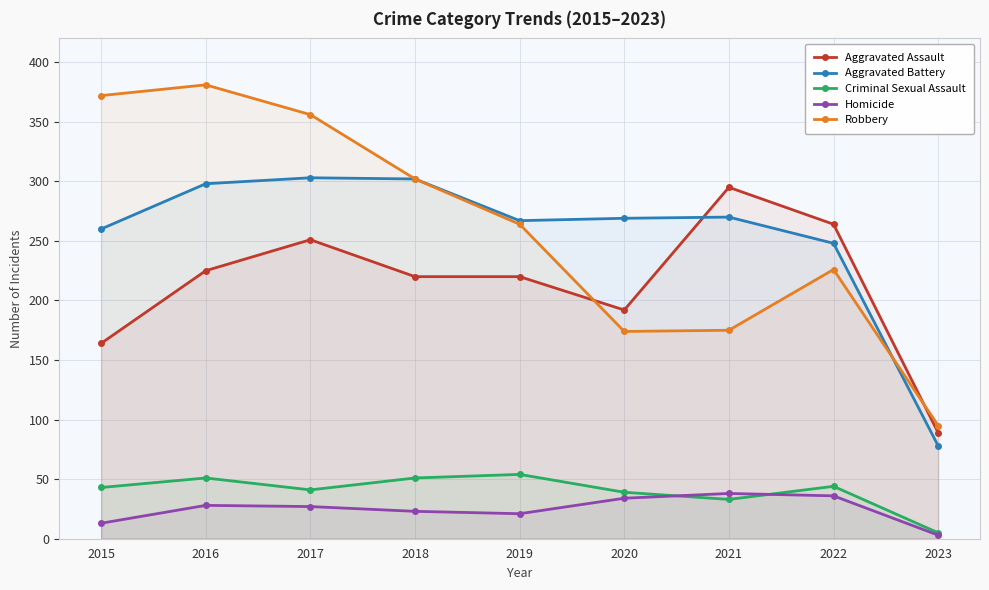

What is the sum of all Homicide values?

223